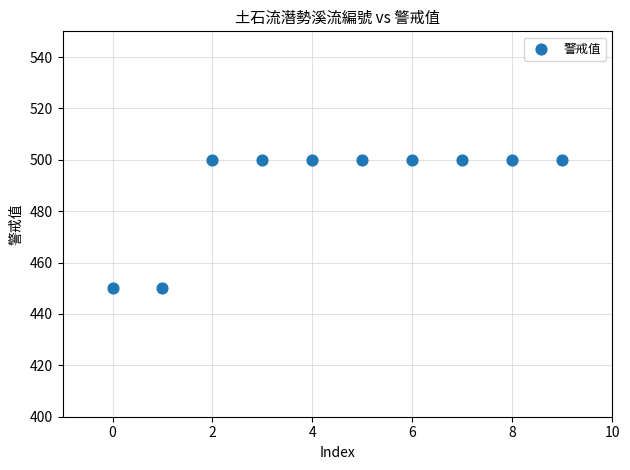

What is the range of Y values (max minus min)?

50